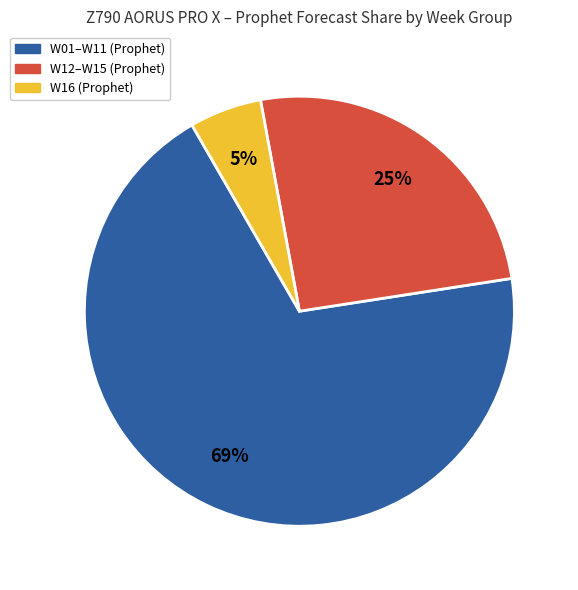

To the nearest percent, what is the average slice percentage?

33%